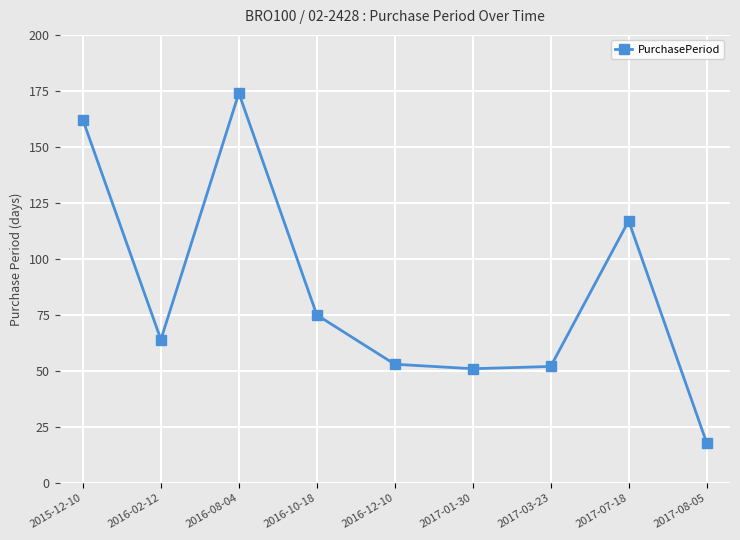

What is the difference between the values at 2017-03-23 and 2016-08-04?

122